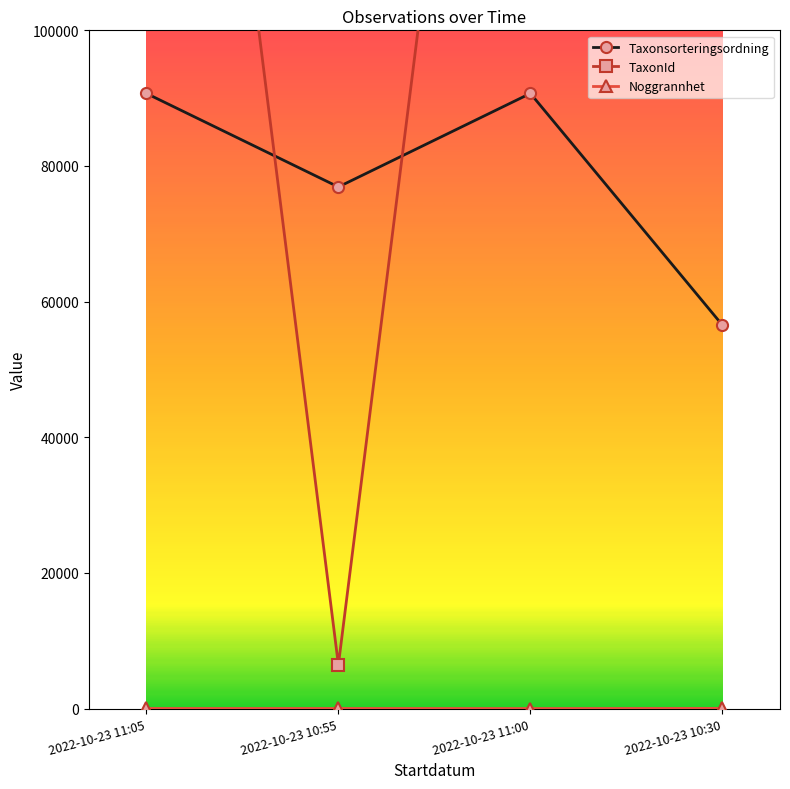

The value of Taxonsorteringsordning at 2022-10-23 11:05 is 90699. True or false?

True